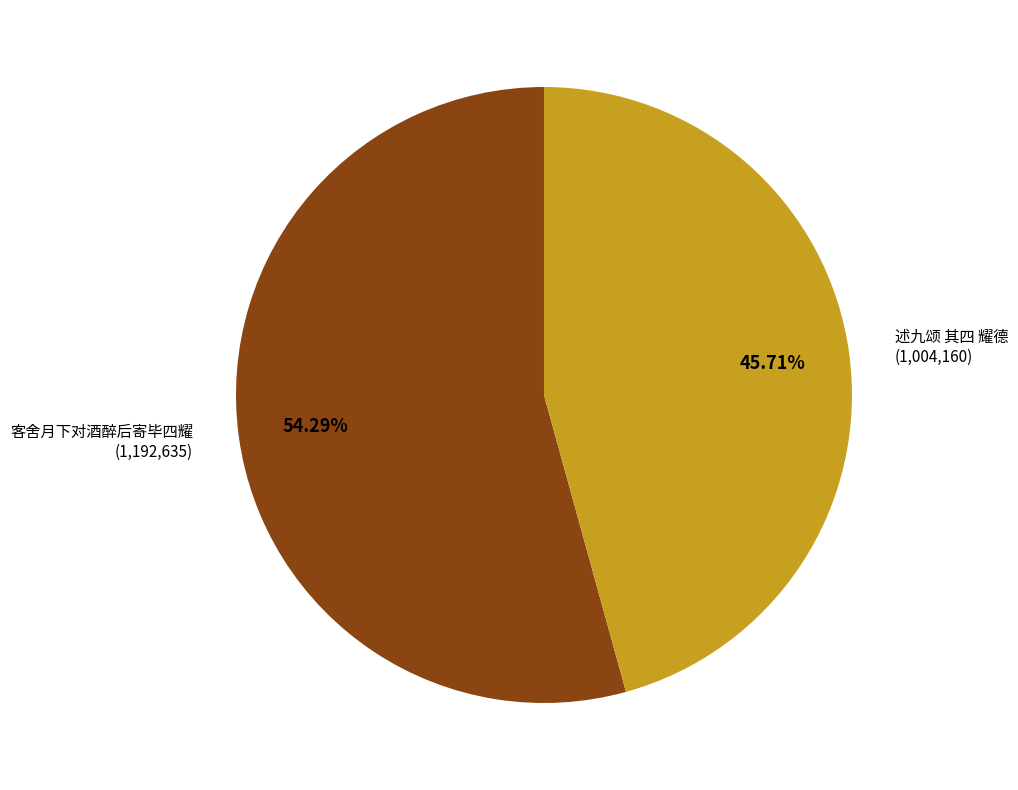

Does any single category account for the majority?

Yes